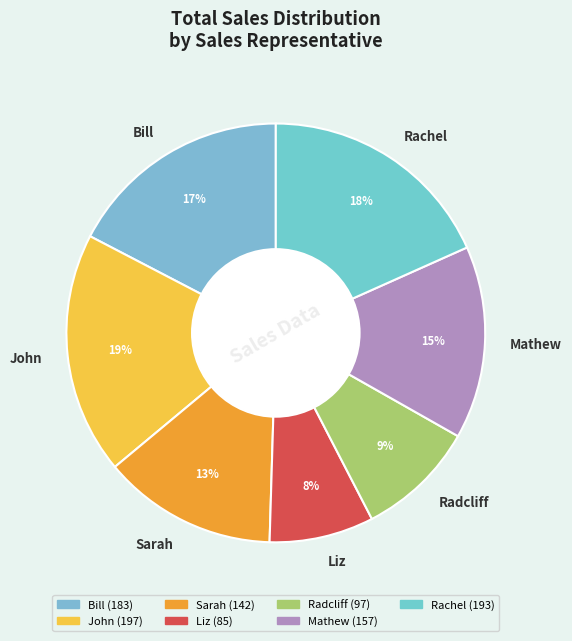

Is there a majority slice in this chart?

No